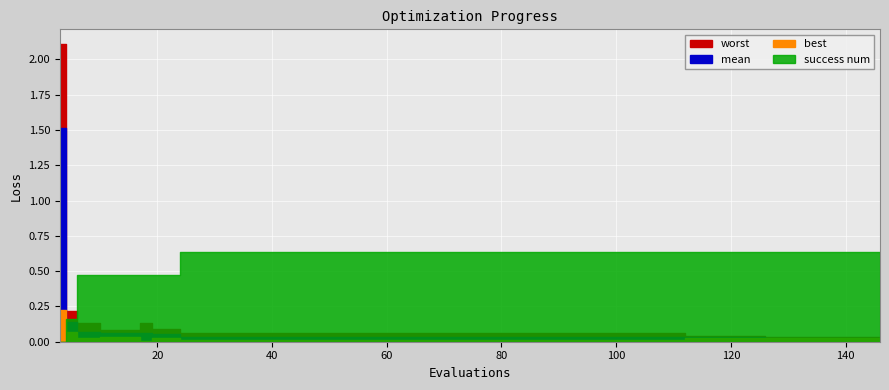

True or false: worst has a value of 0.0 at 10.

False